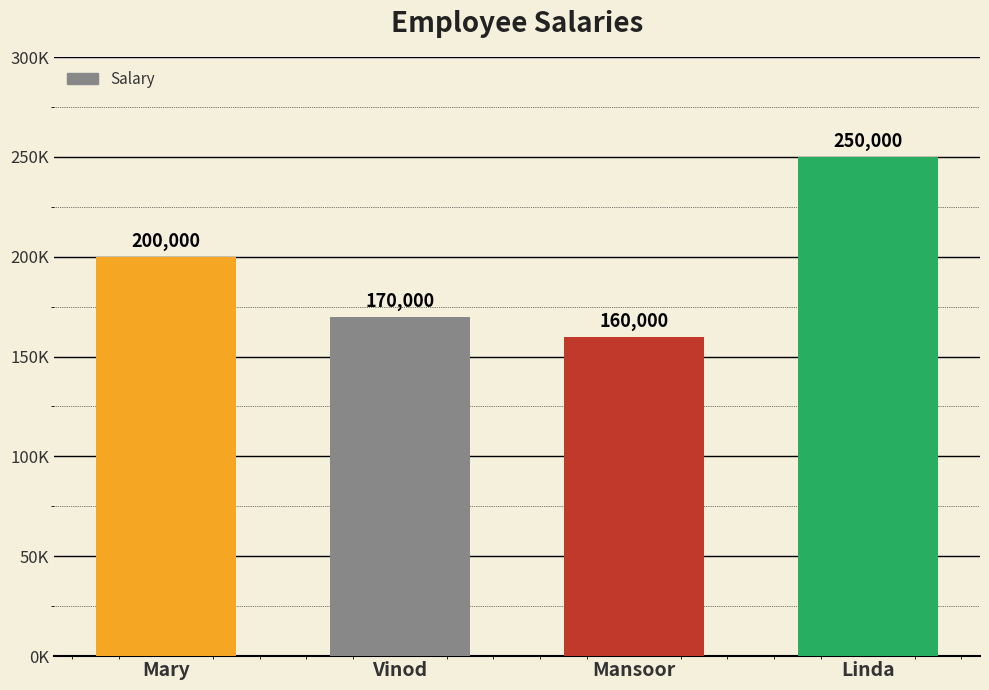

Which has a higher value, Mansoor or Mary?

Mary